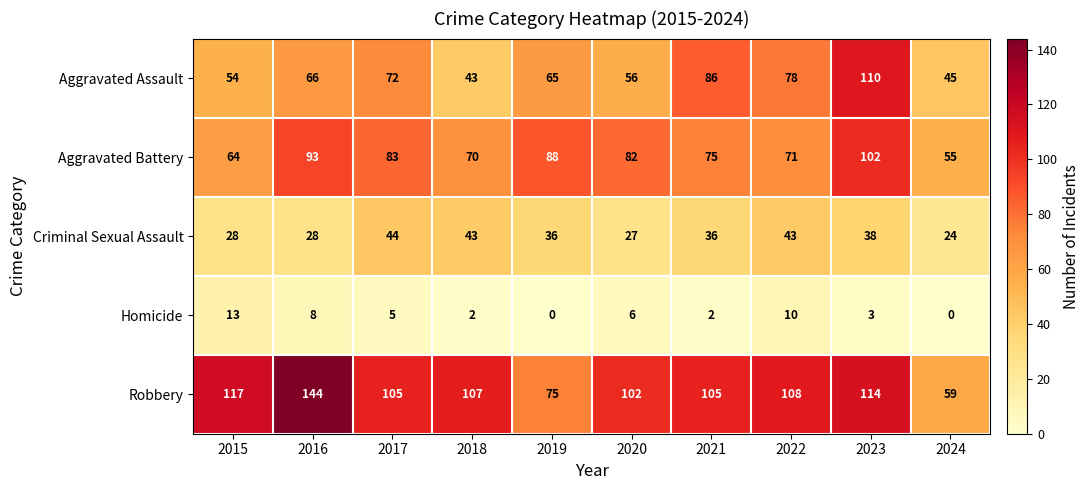

What is the approximate value of Robbery at 2022, to the nearest 10?

110